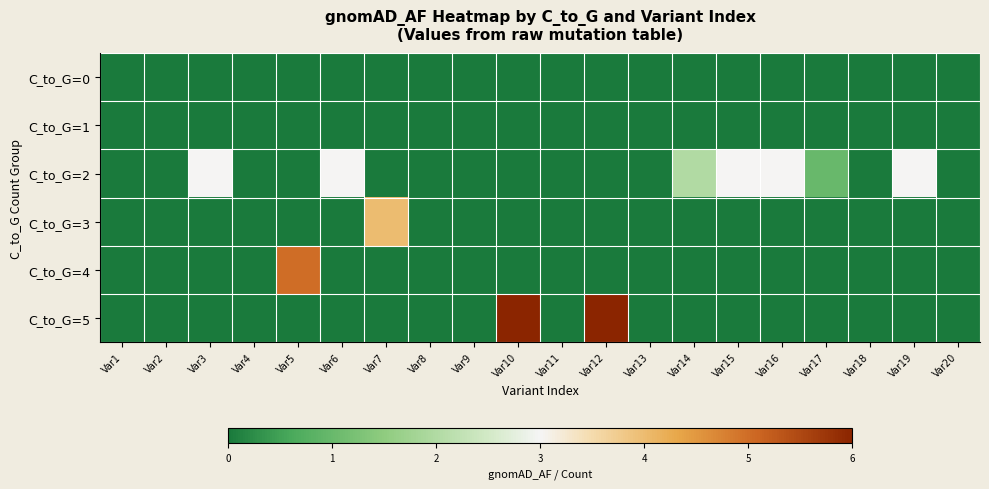

How many categories are shown in the chart?

20